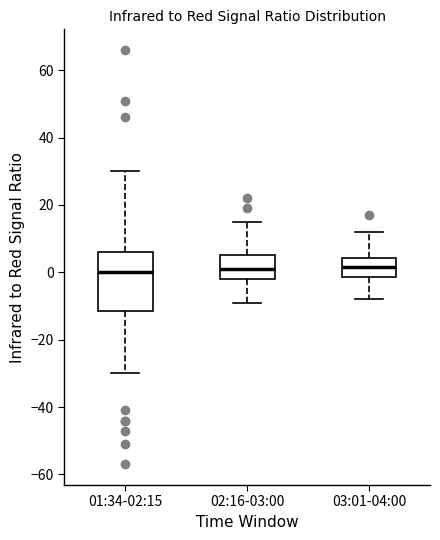

Where does the median line of the box for 02:16-03:00 sit on the y-axis? The values are not printed on the chart, so give them approximately, as read against the axis.

2